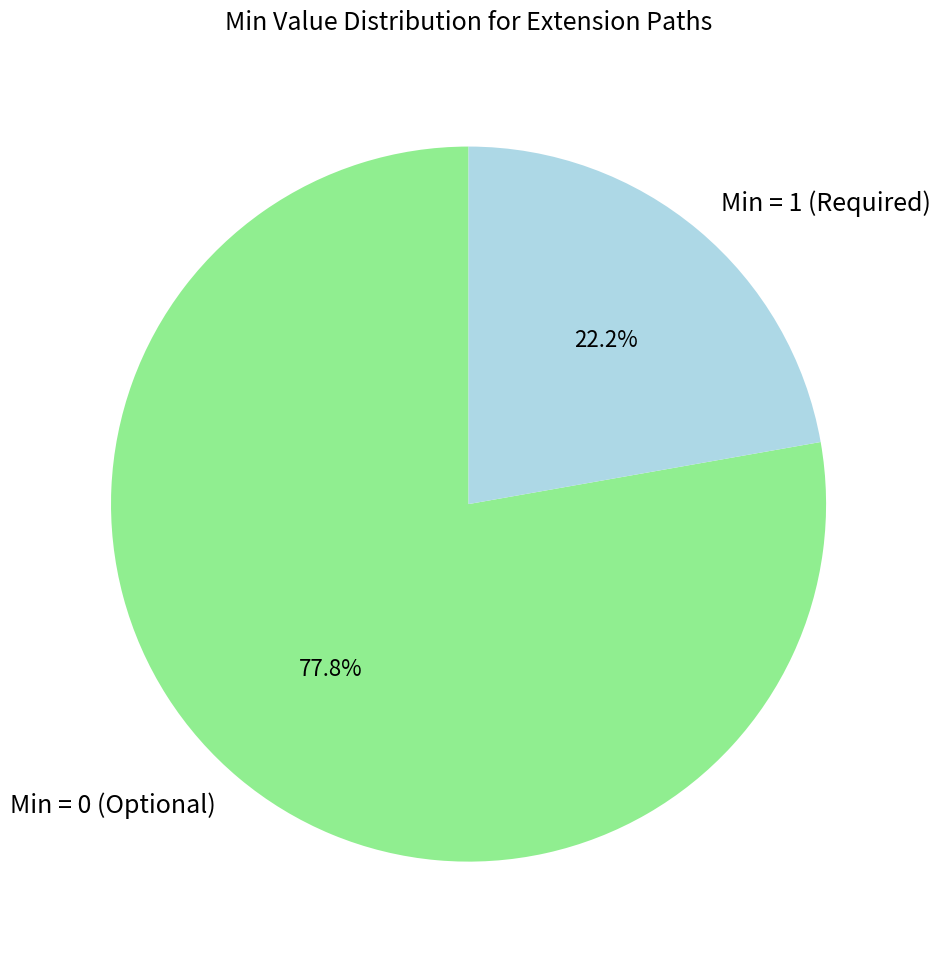

How many segments does this pie chart have?

2